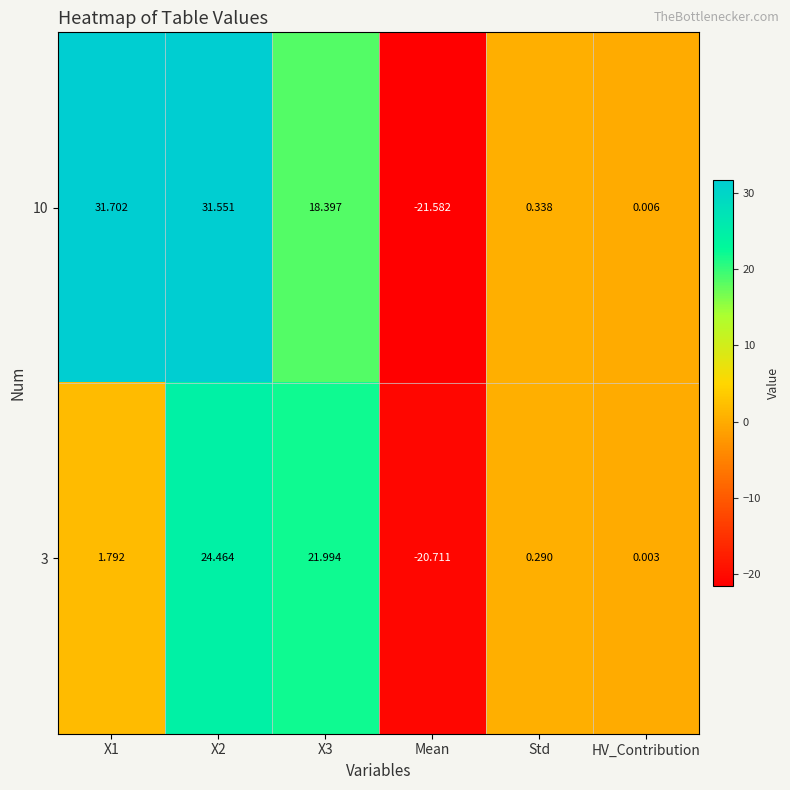

How many series are shown in this chart?

2